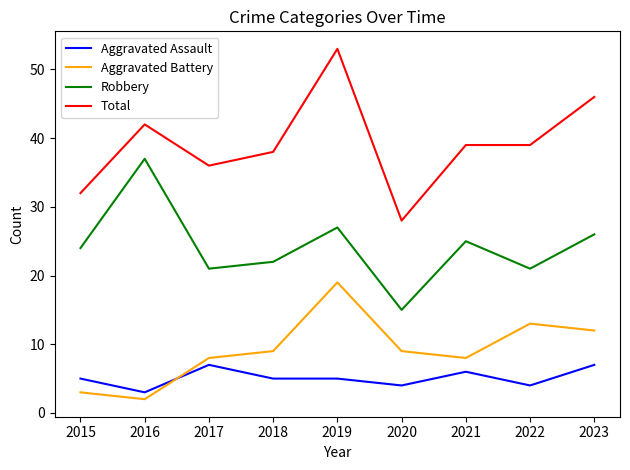

What is the difference between the Aggravated Battery values at 2022 and 2018?

4